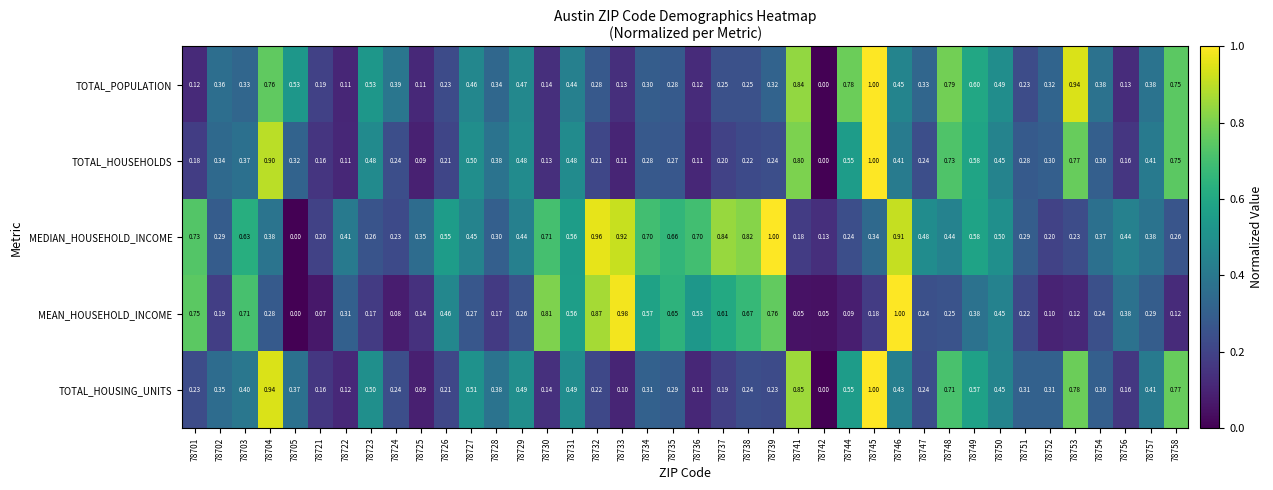

Rank the series at 78732 from highest to lowest value.

MEDIAN_HOUSEHOLD_INCOME, MEAN_HOUSEHOLD_INCOME, TOTAL_POPULATION, TOTAL_HOUSING_UNITS, TOTAL_HOUSEHOLDS